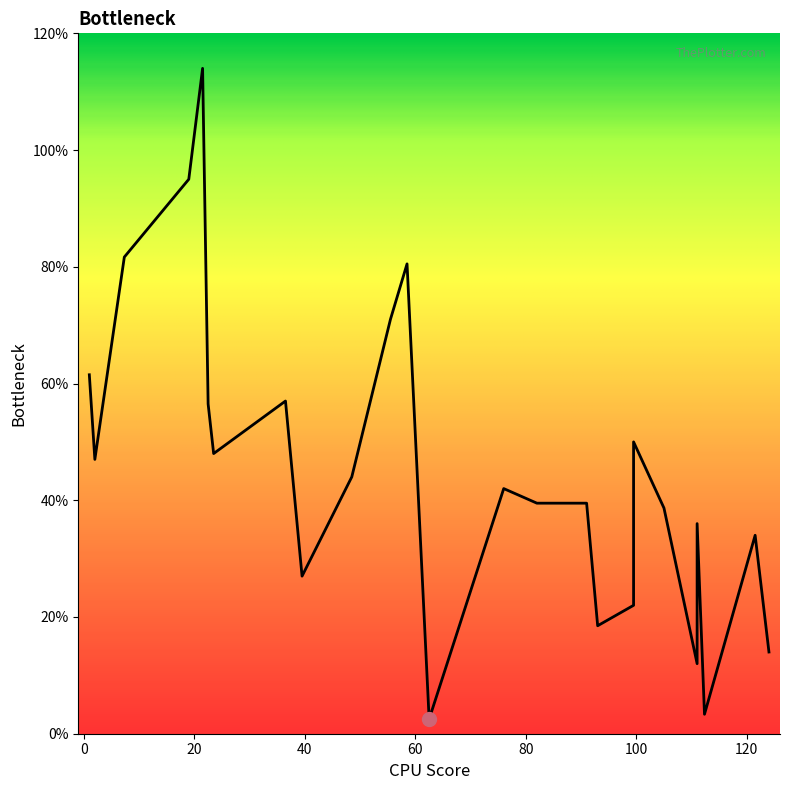

Is it true that the value at 100 is 32.2?

False